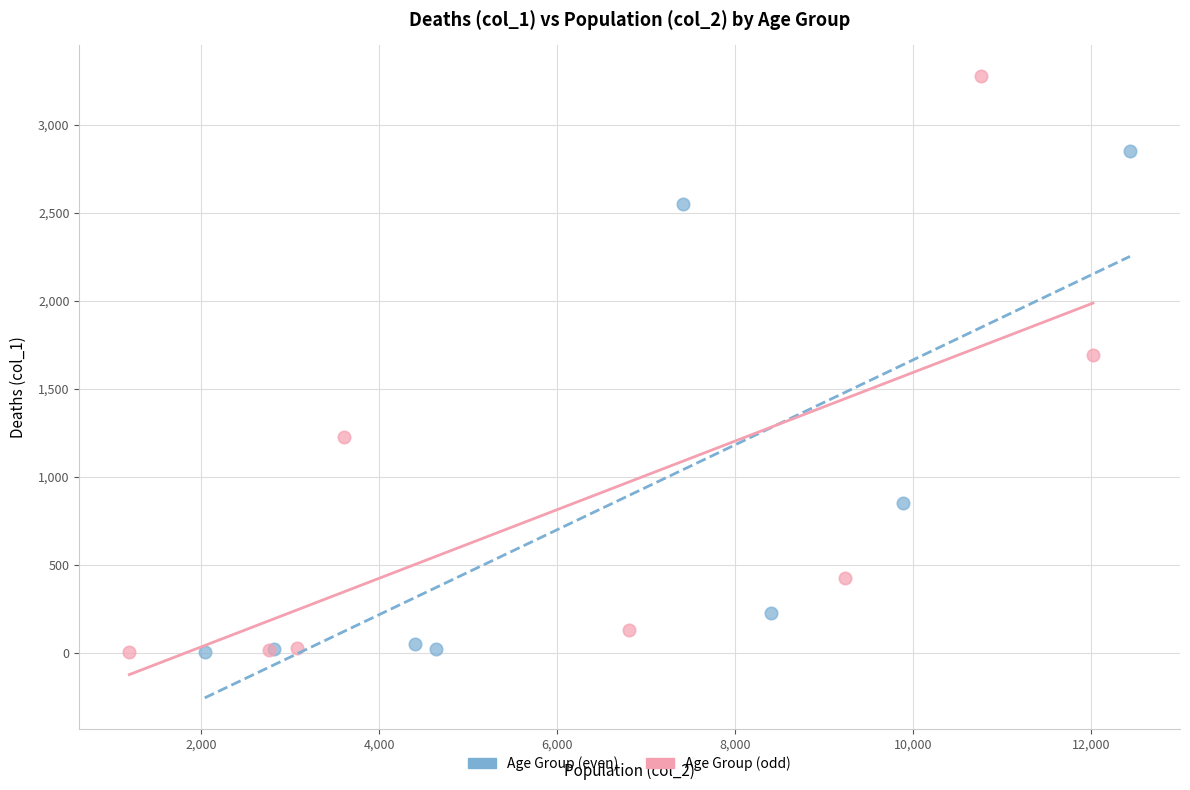

Which series reaches the maximum Y coordinate?

Age Group (odd)